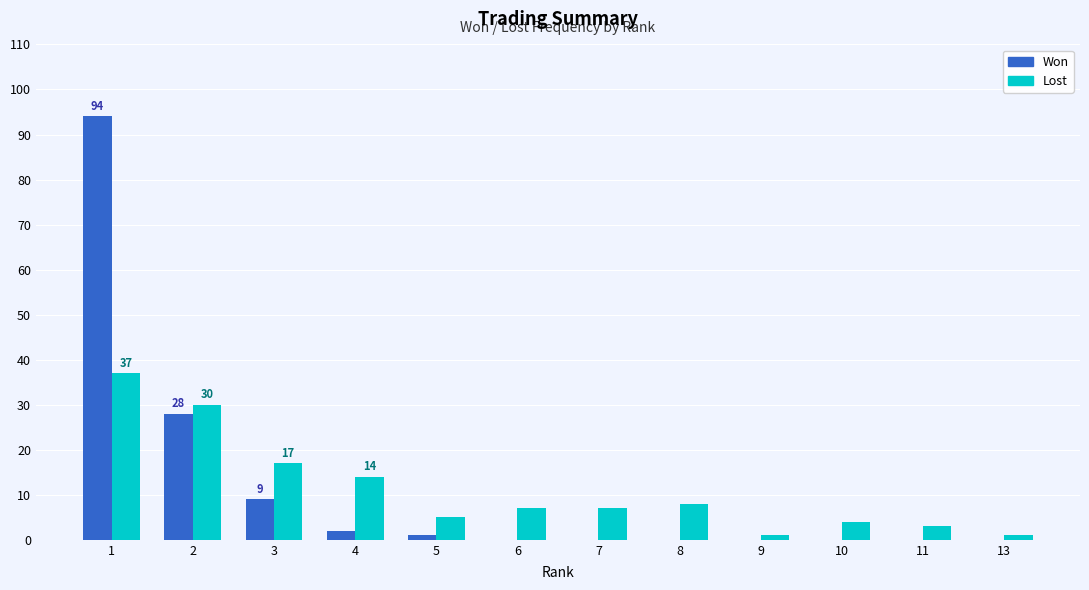

Does the chart contain stacked bars?

No